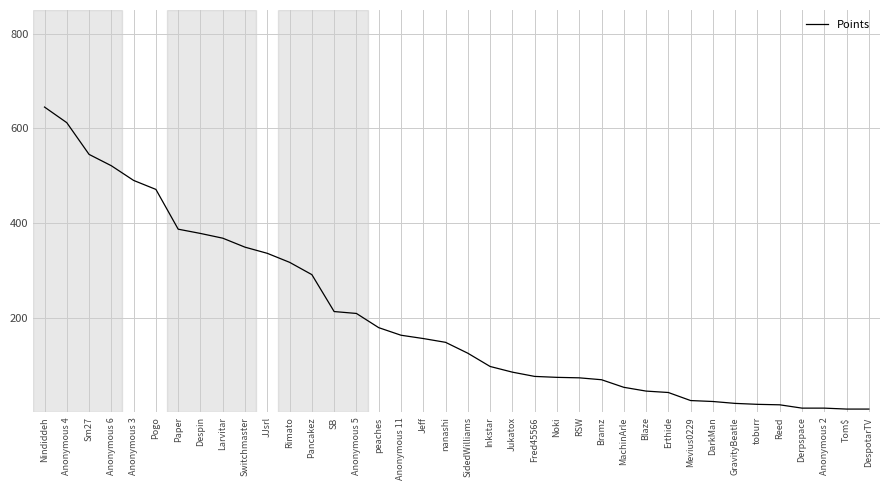

Read the value at Fred45566, to the nearest 50.

100